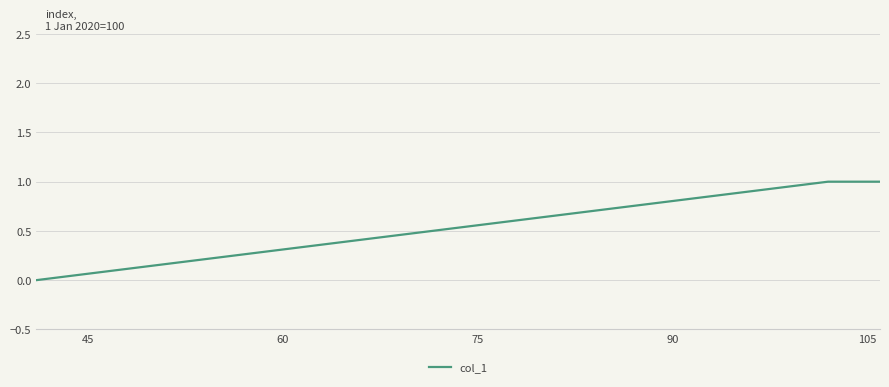

True or false: the data has more than 2 interior local peaks.

False